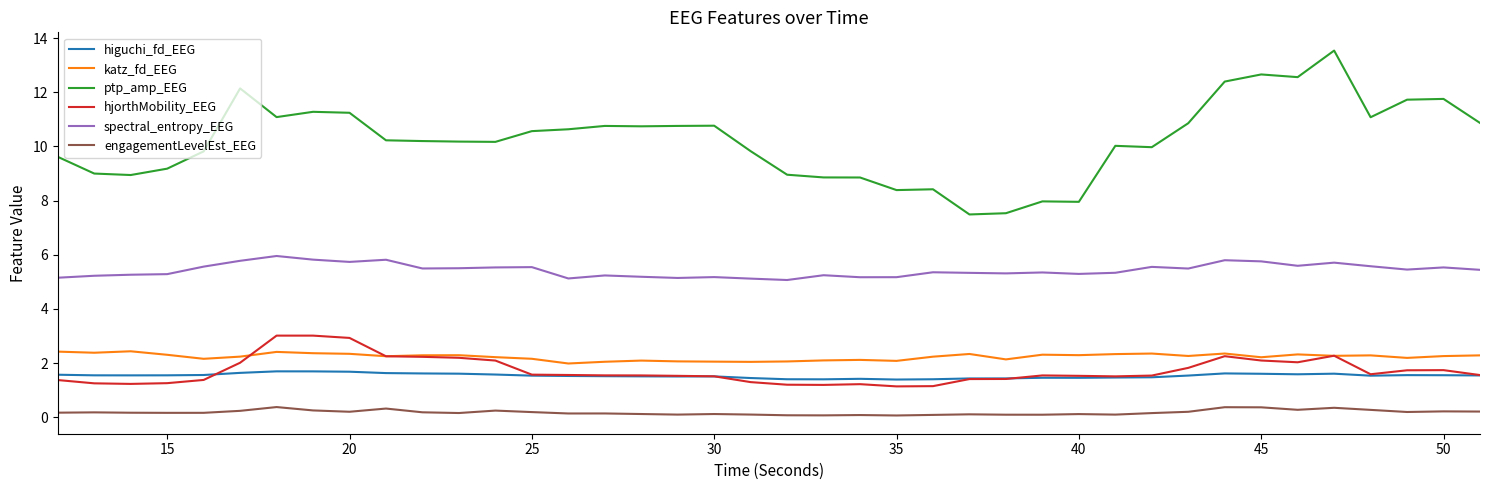

At how many categories does at least one series exceed 2?

40